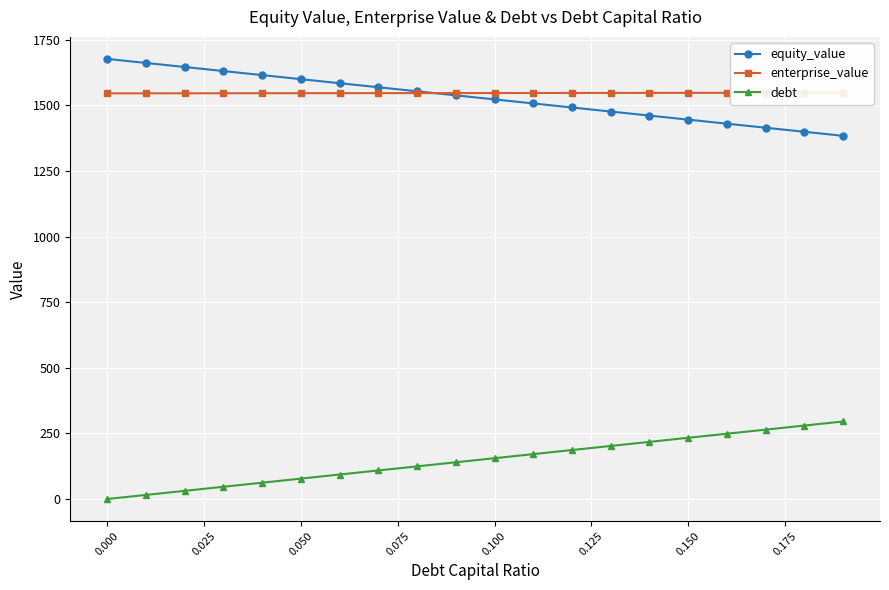

True or false: equity_value has a value of 1676.9 at 0.000.

True